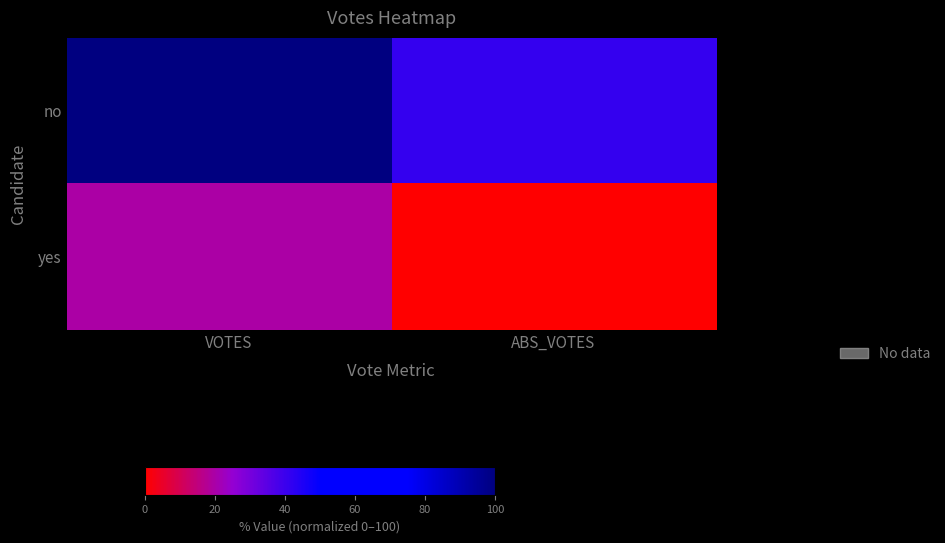

Which has a higher value, VOTES or ABS_VOTES?

VOTES